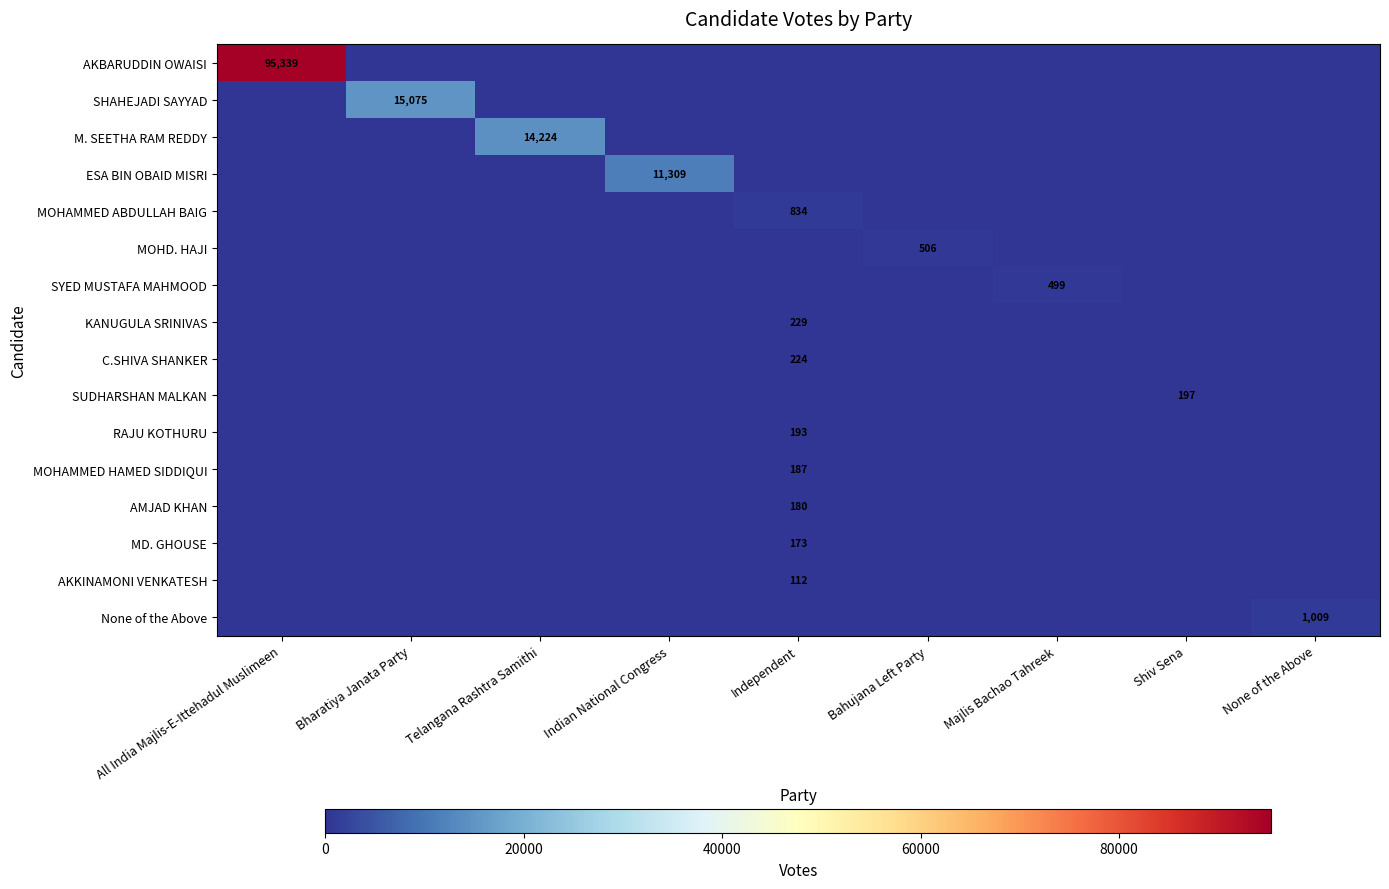

True or false: None of the Above has a value of 1661 at None of the Above.

False